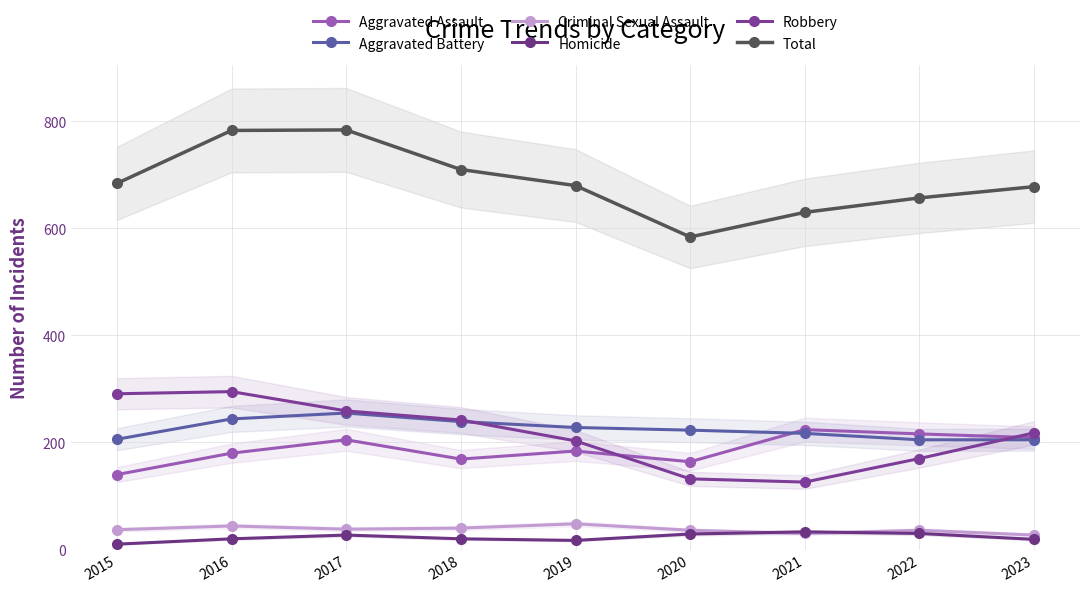

What is the difference between the maximum and minimum values in the Aggravated Assault series?

84